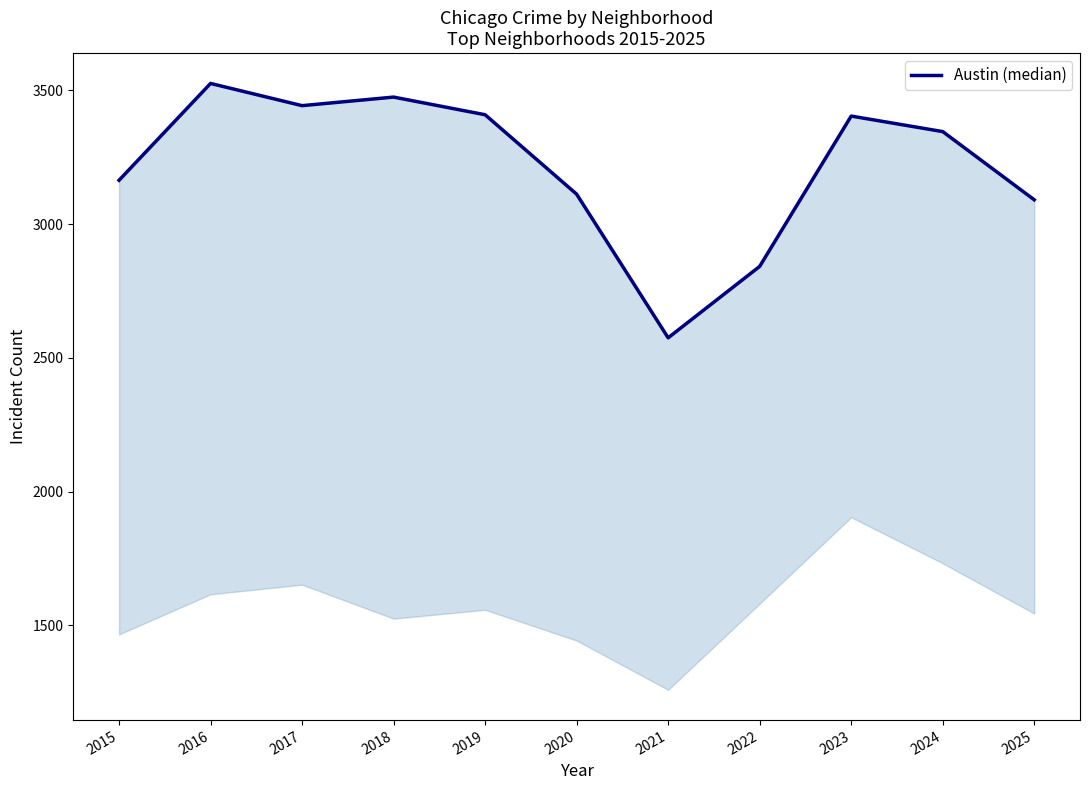

What is the sum of the values at 2021 and 2018?

6050